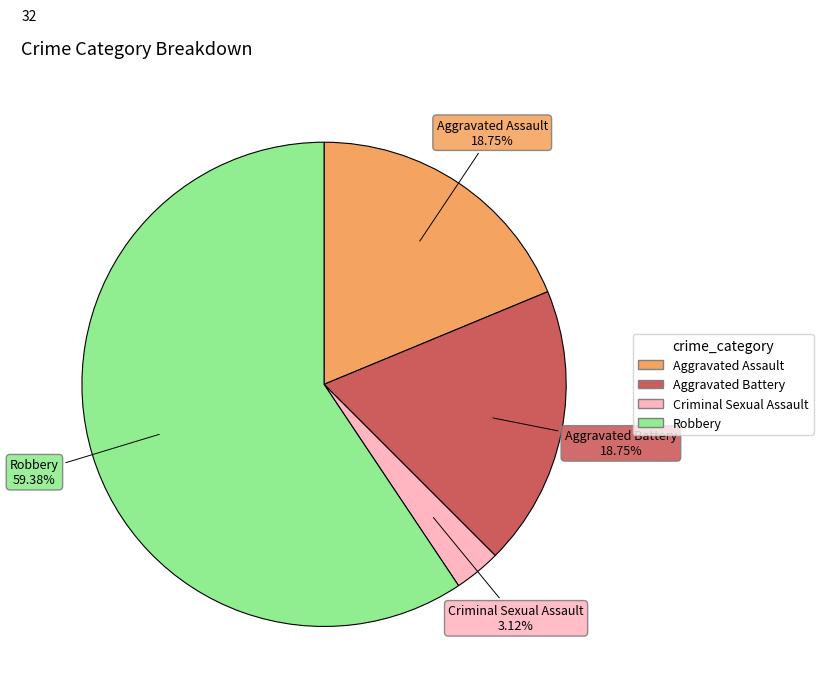

Does any single category account for the majority?

Yes